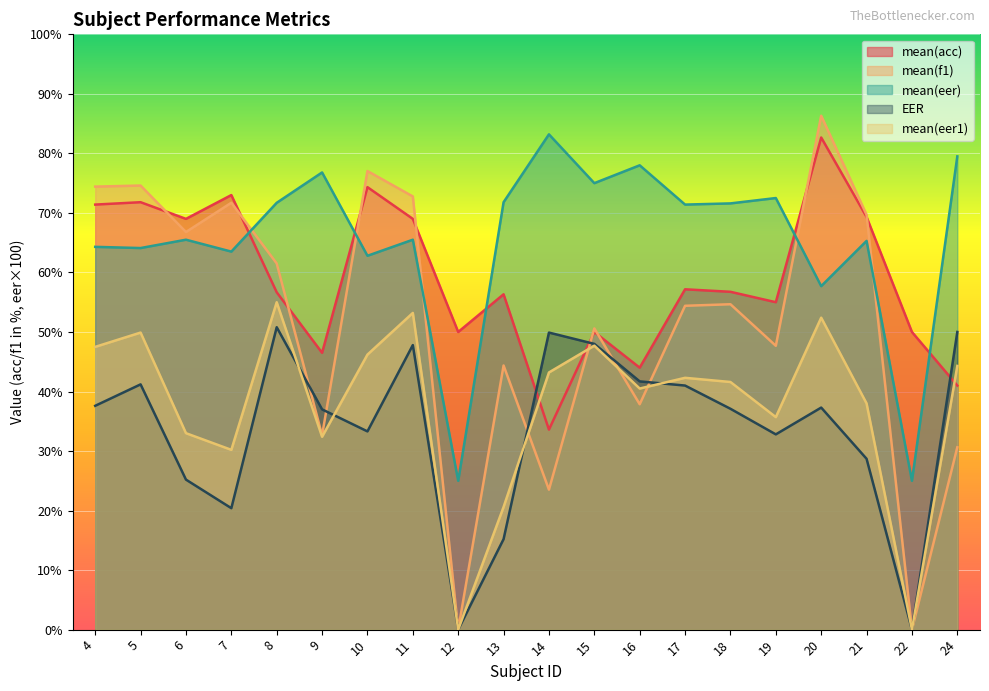

True or false: mean(f1) and mean(eer) intersect in this chart.

True